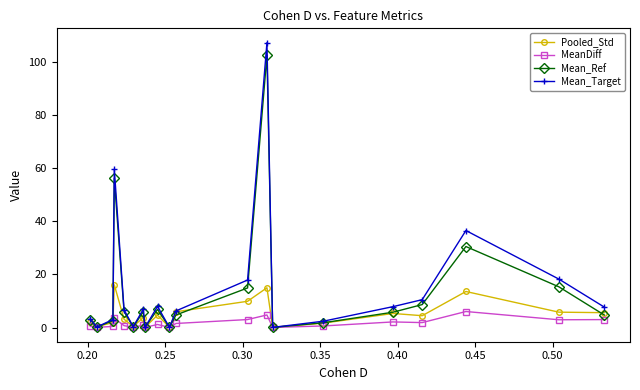

Which series has the largest range (max minus min)?

Mean_Target